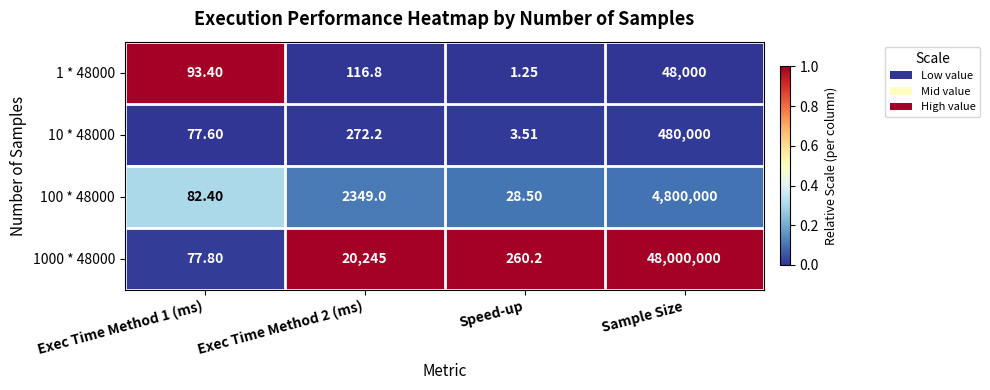

At which category is the sum across all series the highest?

Sample Size